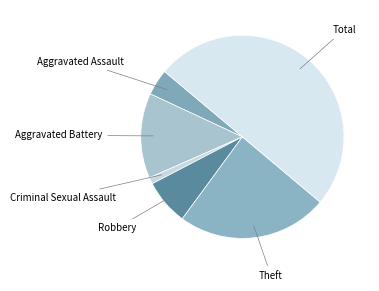

Count the number of slices in the pie.

6